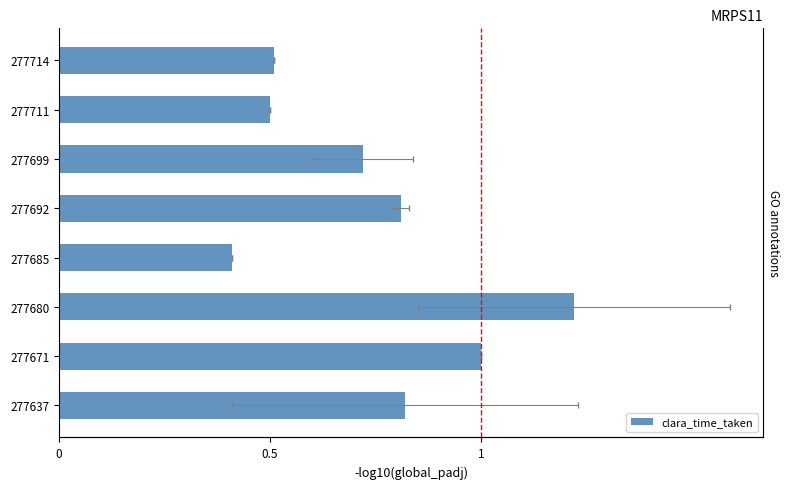

Are the bars grouped side by side (vs. stacked)?

No